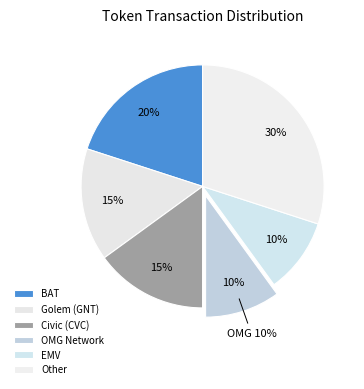

Combined, what portion of the pie is EMV and Golem (GNT)?

25.0%